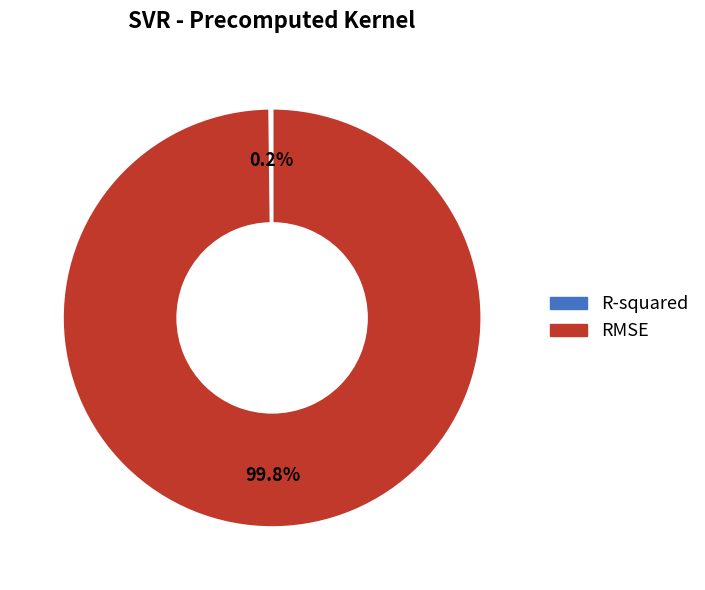

Which category has the biggest portion of the pie?

RMSE